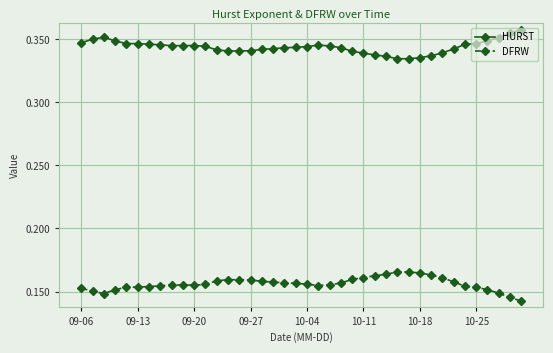

Rank the series by their average value, from lowest to highest.

DFRW, HURST